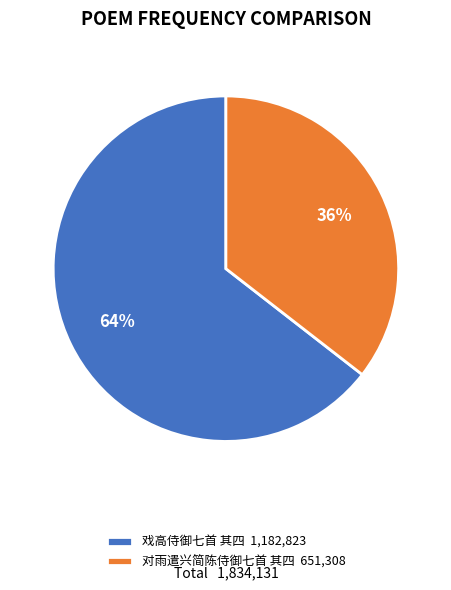

What percentage is the 对雨遣兴简陈侍御七首 其四 slice, to the nearest percent?

36%